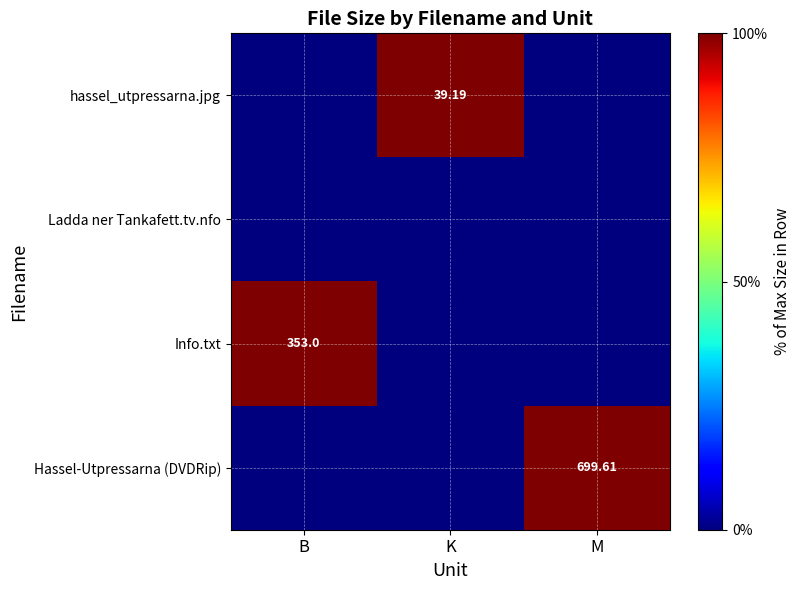

How many positive values does the hassel_utpressarna.jpg series have?

1